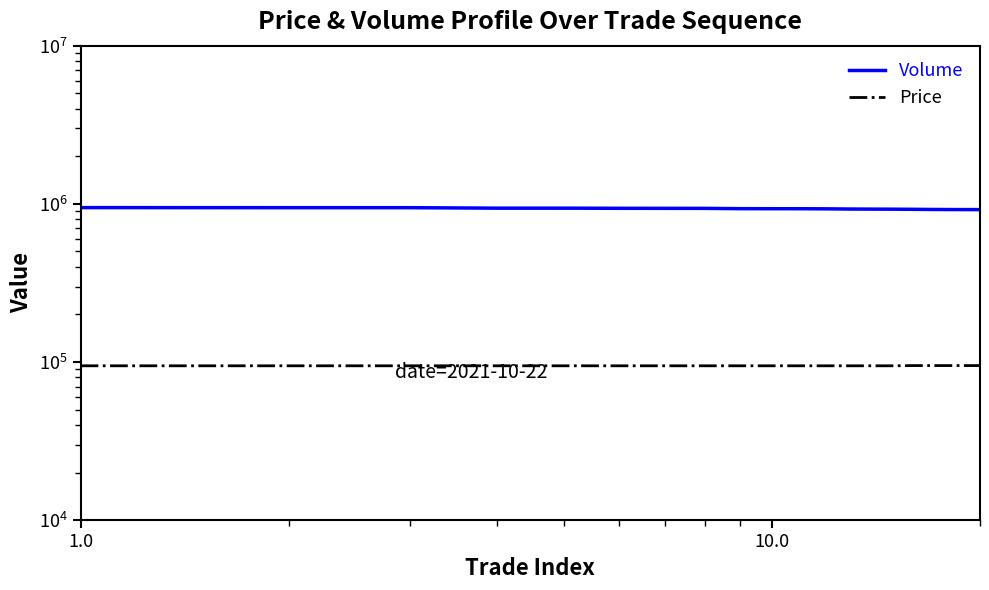

Reading right to left, transcribe all the data shown in this chart.

Volume: 919900	920100	920600	921800	923800	925400	926400	927400	930300	931600	931800	932400	936500	936900	937400	939200	939300	945900	946000	946900
Price: 95000	95000	95000	95000	95000	94700	94700	94700	94700	94700	94700	94700	94700	94700	94700	94700	94700	94700	94700	94700